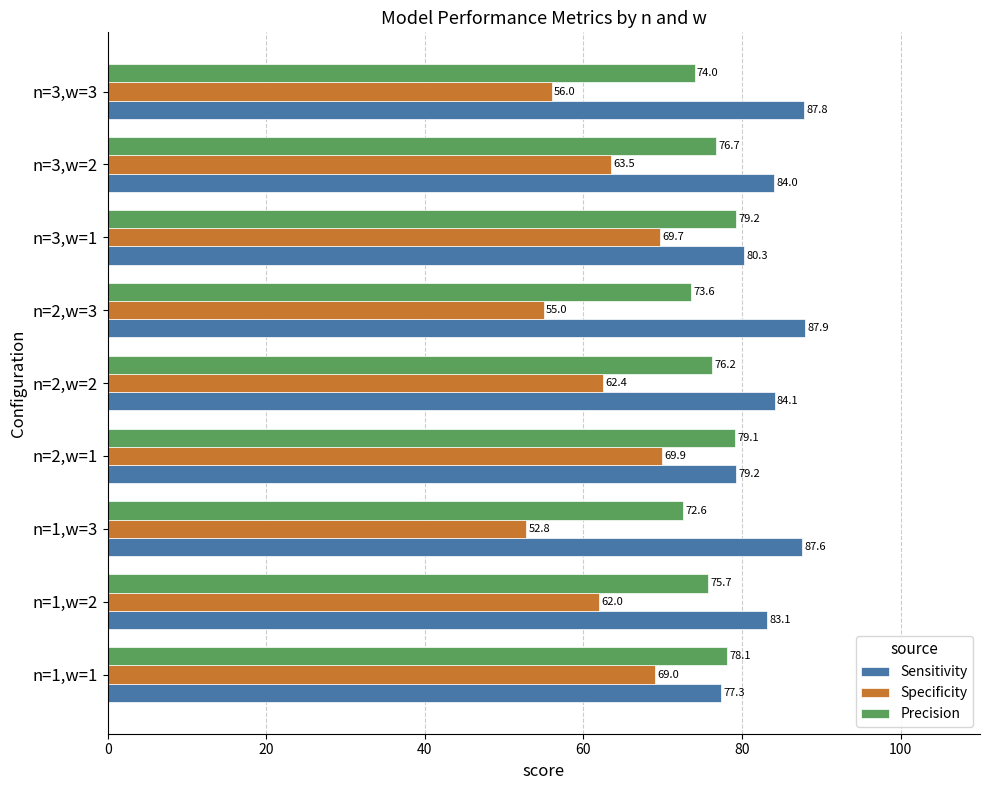

At how many categories does at least one series exceed 79?

8